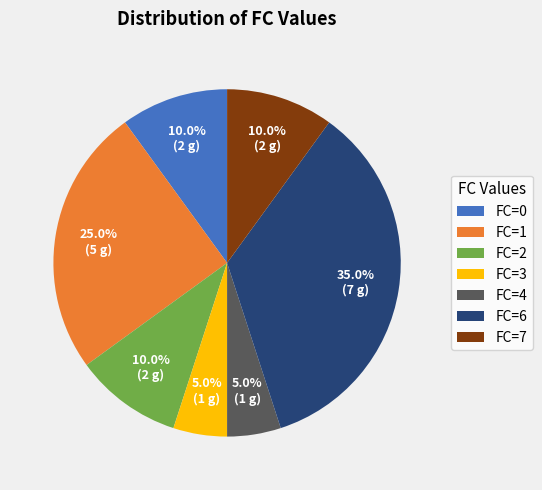

Between FC=1 and FC=3, which is larger?

FC=1